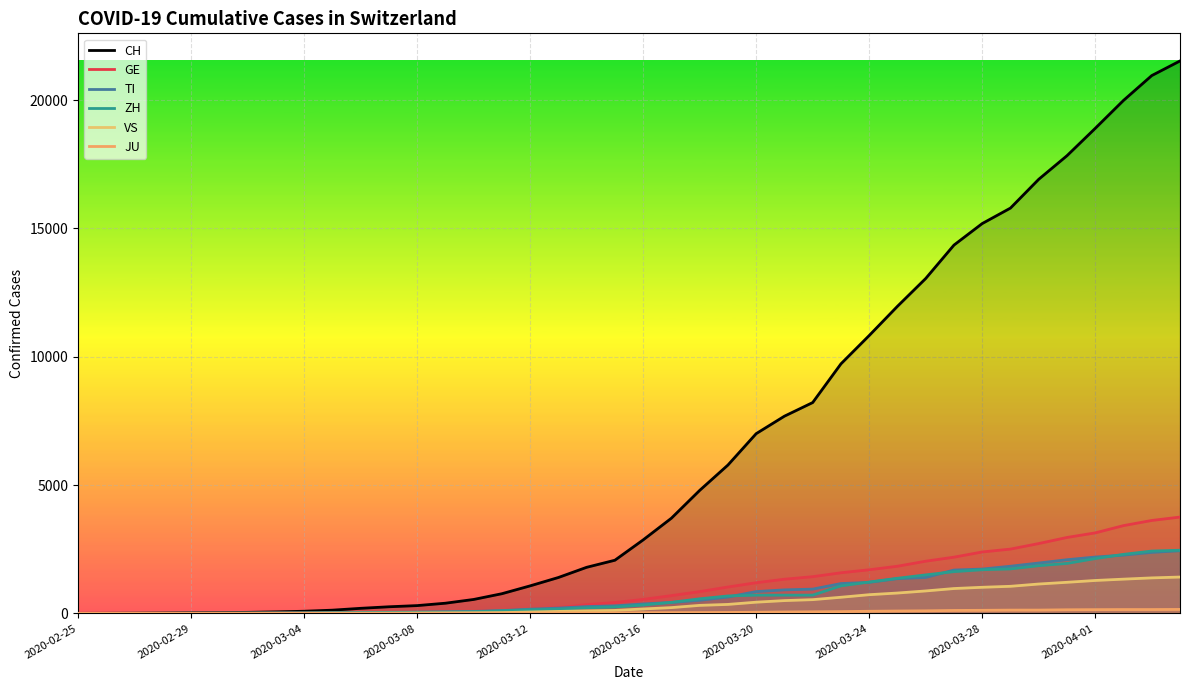

What are all the series names shown in the legend?

CH, GE, TI, ZH, VS, JU